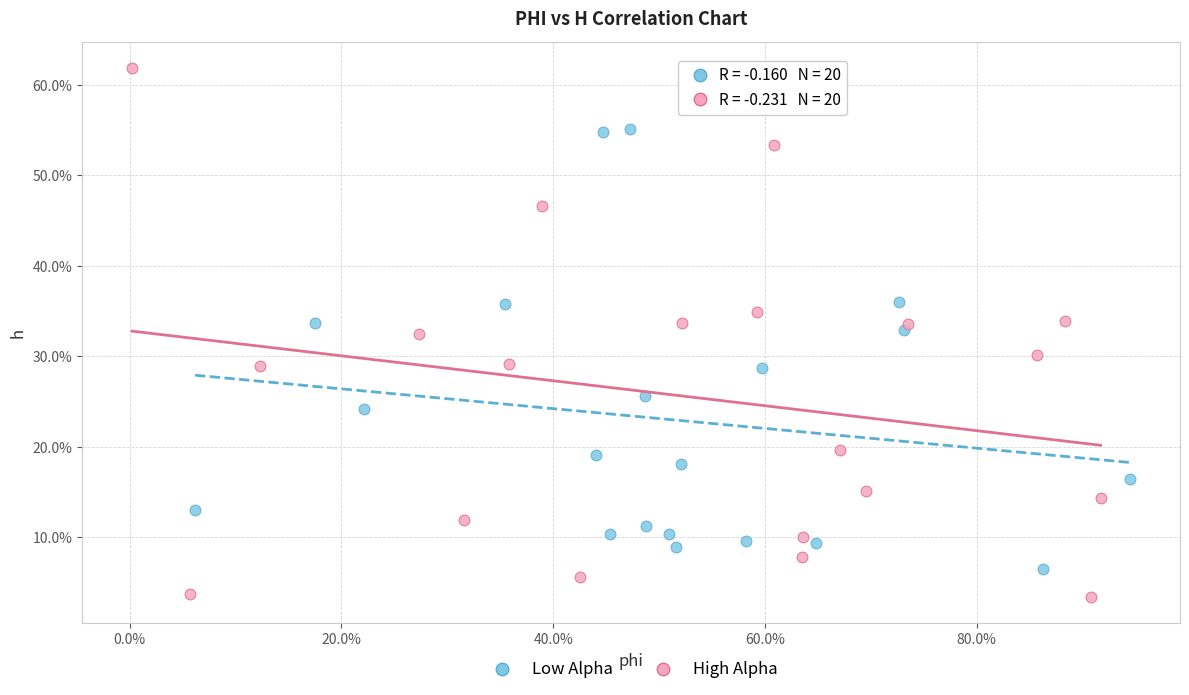

Which series has the largest Y range (max minus min)?

High Alpha